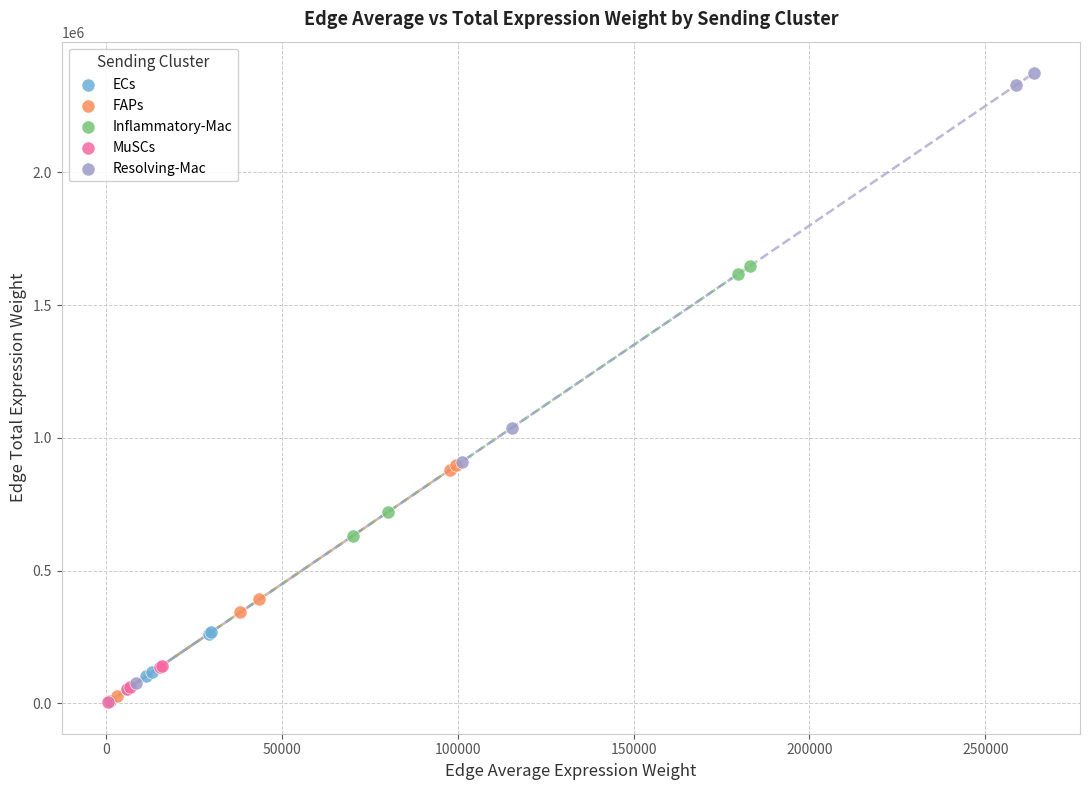

Which series has the widest spread of Y values?

Resolving-Mac